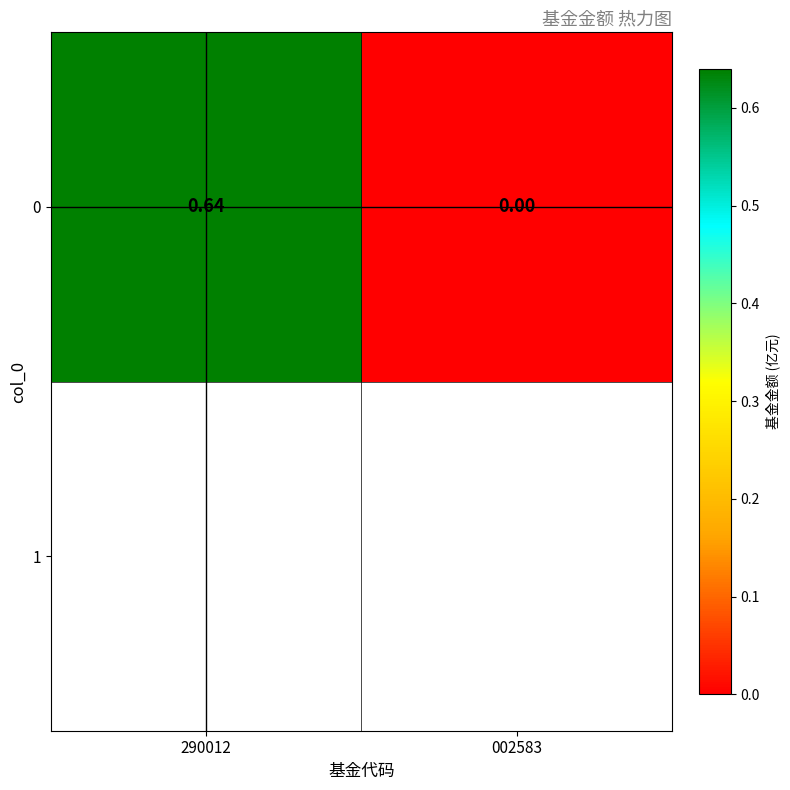

What is the greatest value displayed?

0.6